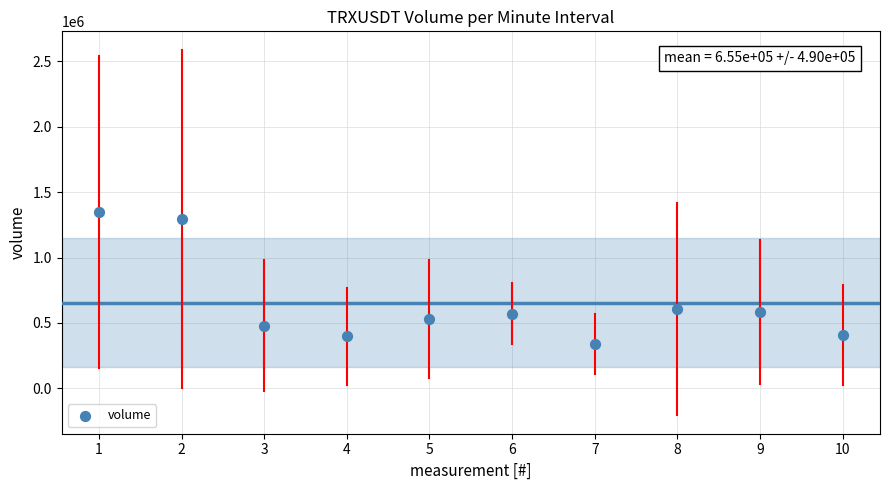

What is the average X value?

5.5